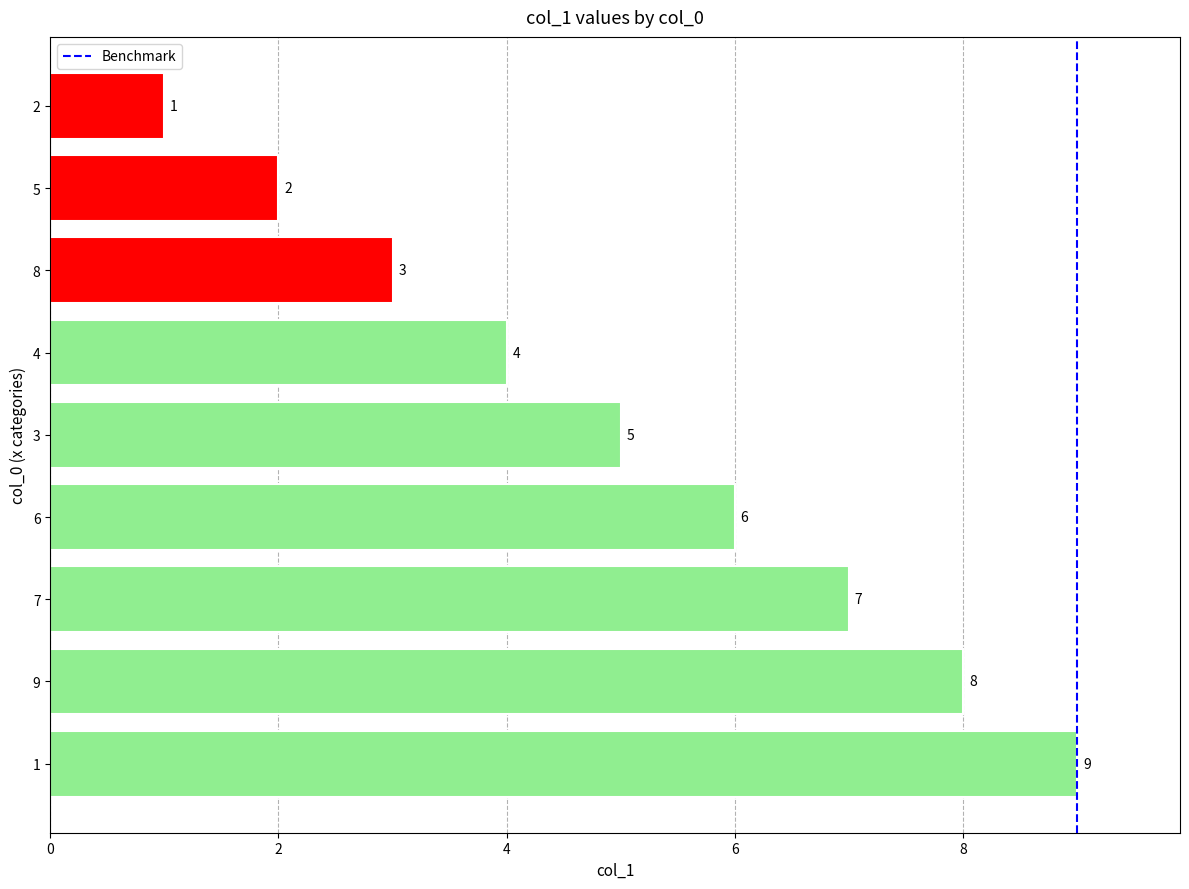

At which label is the value closest to 5?

3